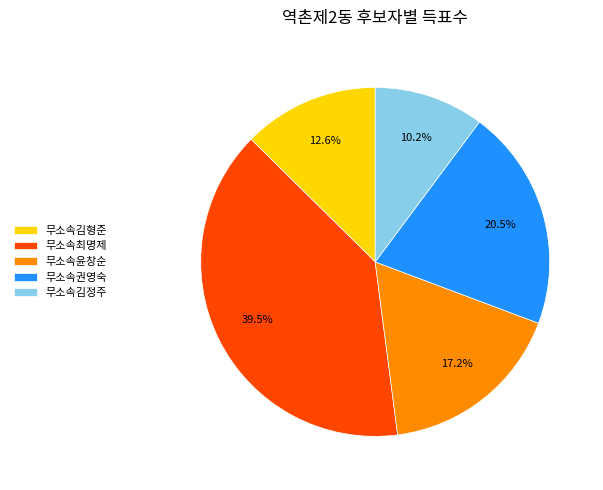

What is the smallest slice in the pie chart?

무소속김정주